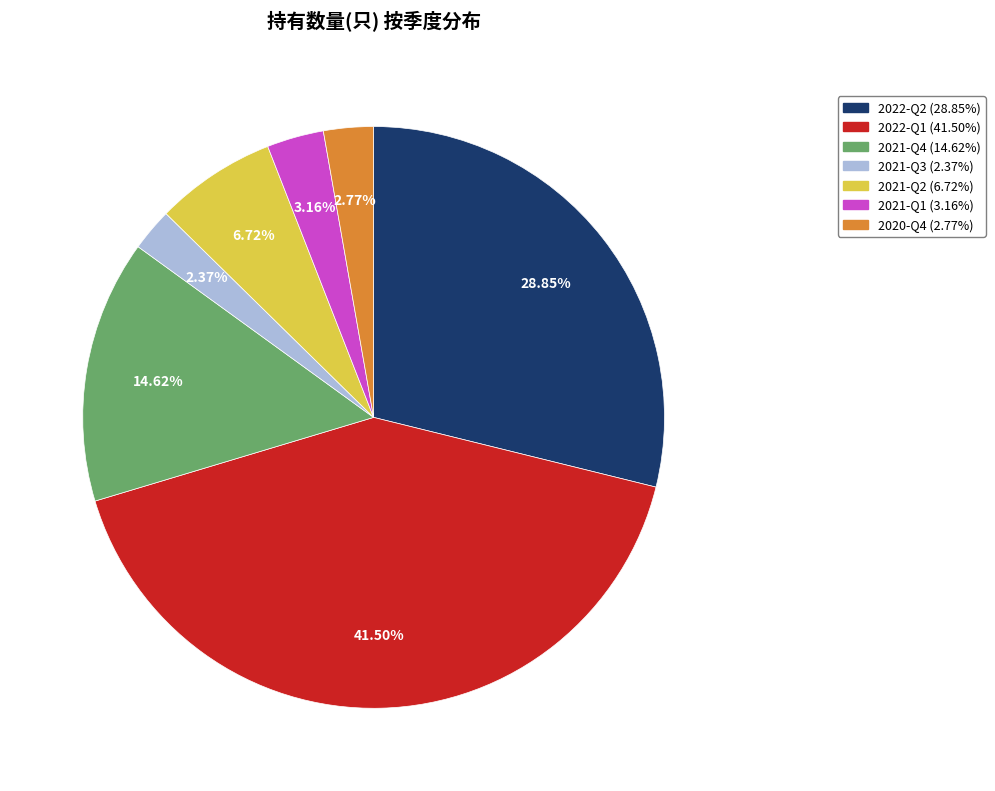

Approximately how many times larger is the value at 2022-Q1 compared to 2021-Q2?

6.2